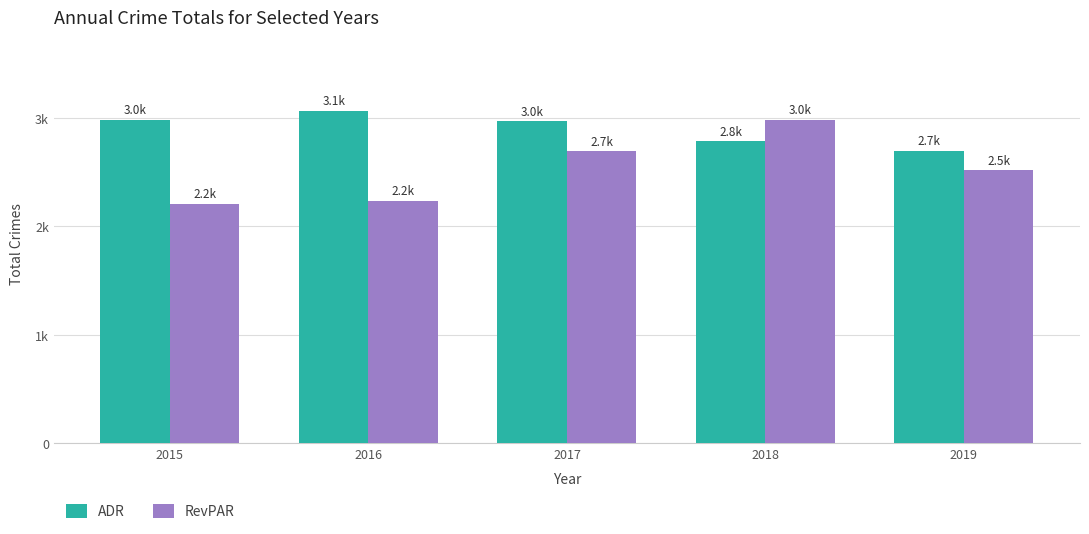

Are the bars grouped side by side (vs. stacked)?

Yes